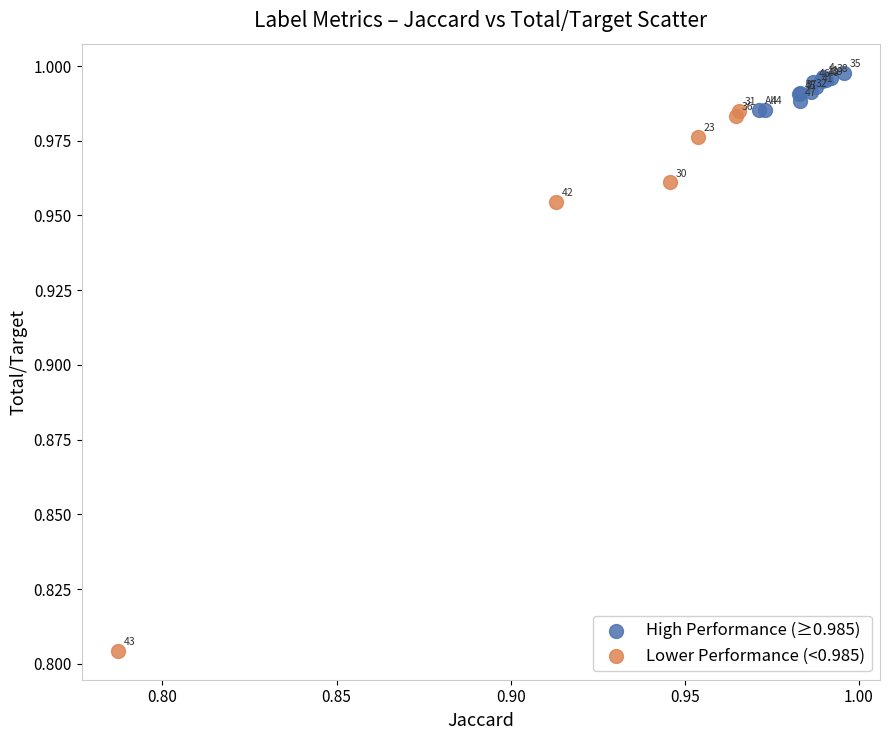

Which series reaches the minimum Y coordinate?

Lower Performance (<0.985)